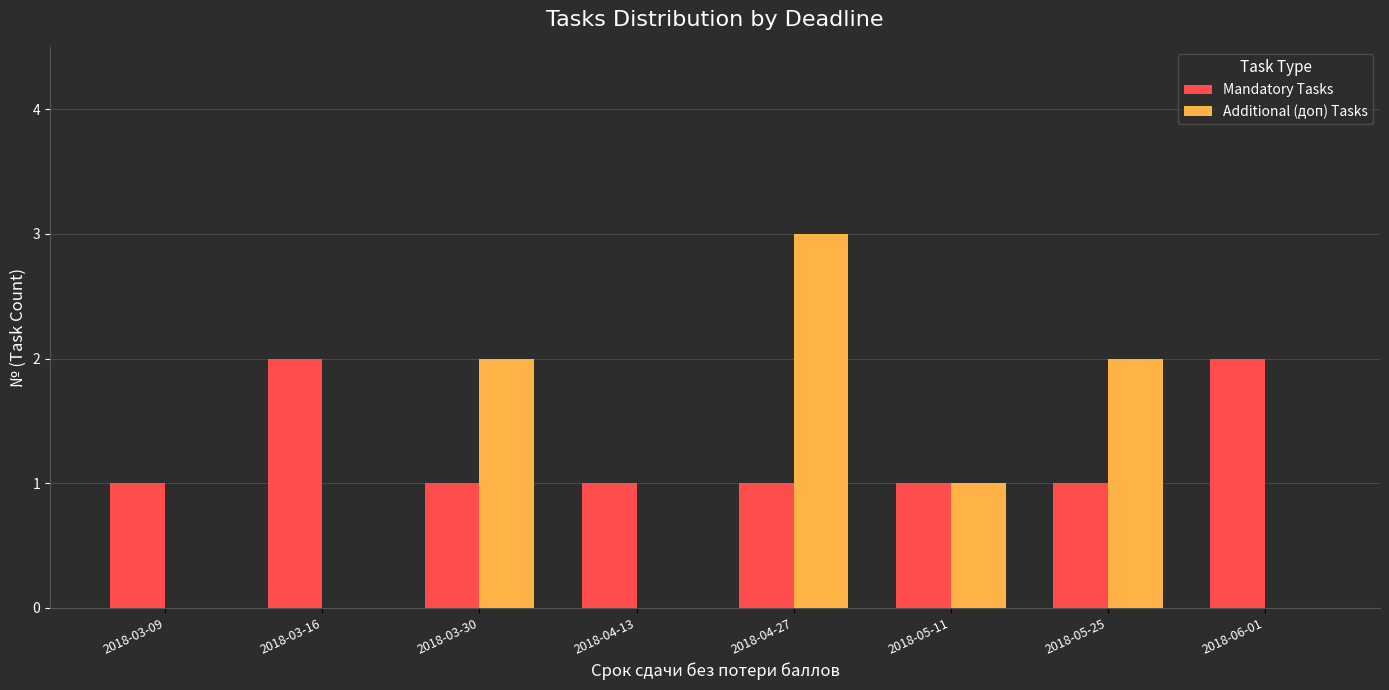

Which series changed the most between 2018-03-09 and 2018-03-16?

Mandatory Tasks